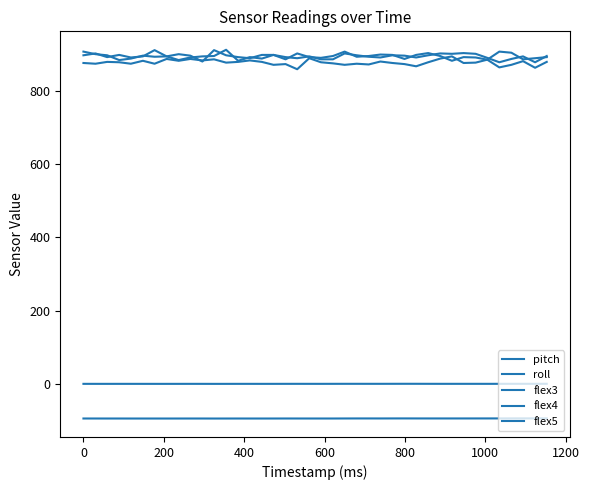

Does the chart have visible grid lines?

No